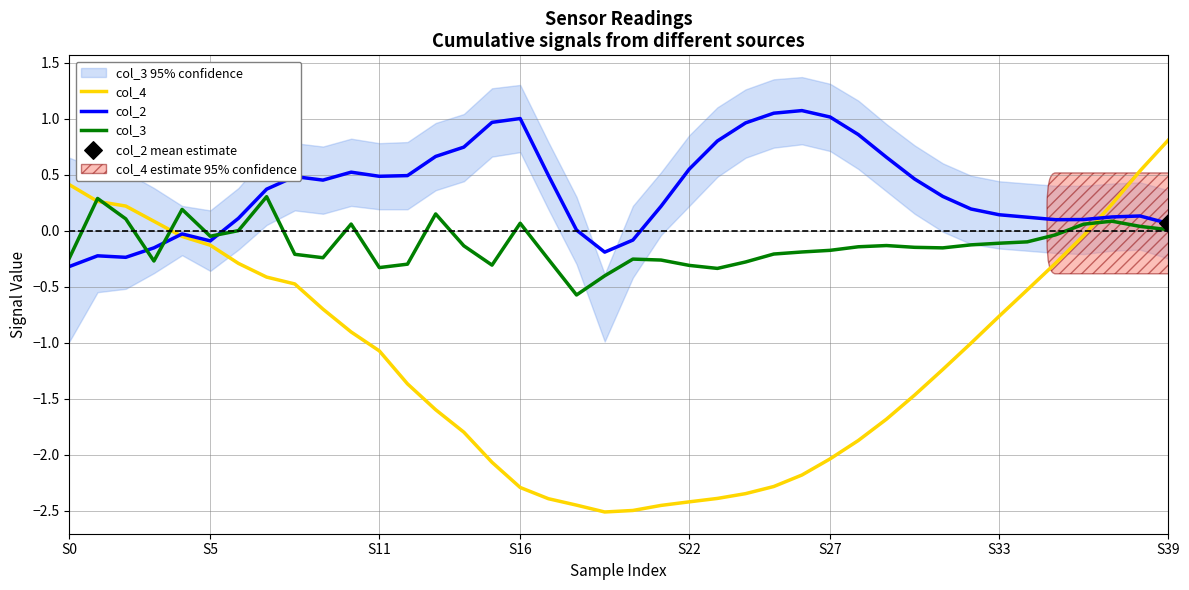

At how many categories does at least one series exceed -1?

40